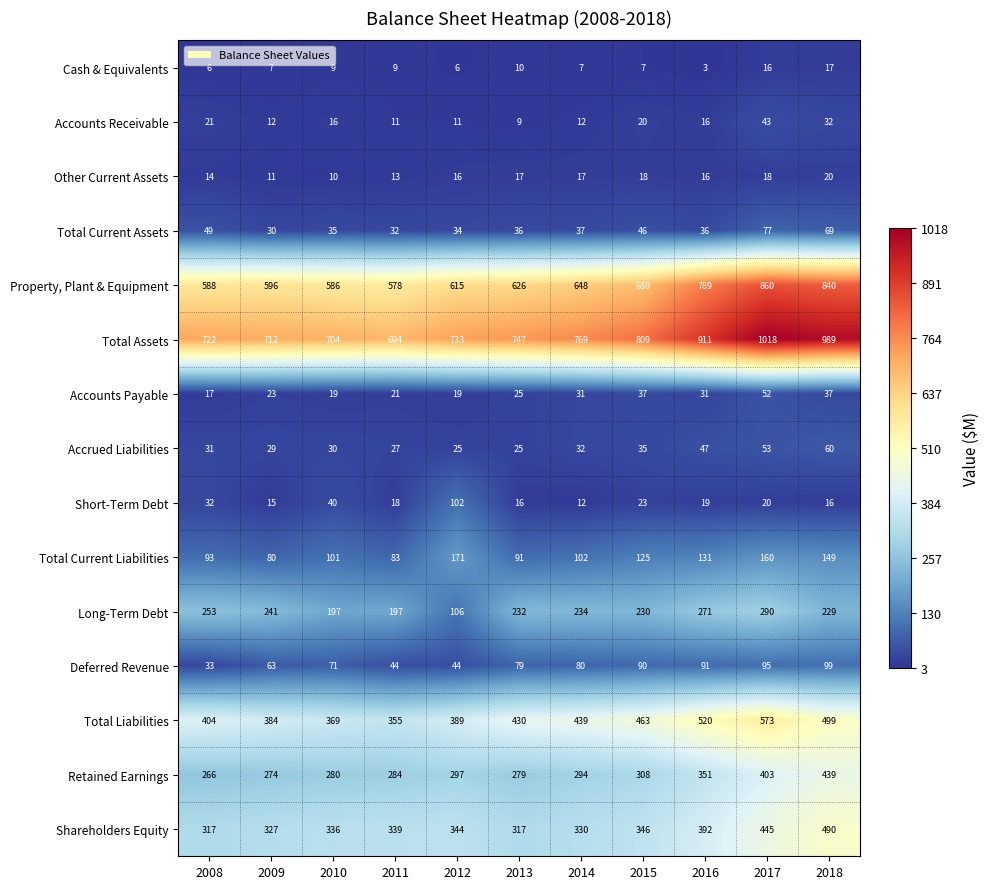

What is the difference between the highest and lowest values at 2015?

802